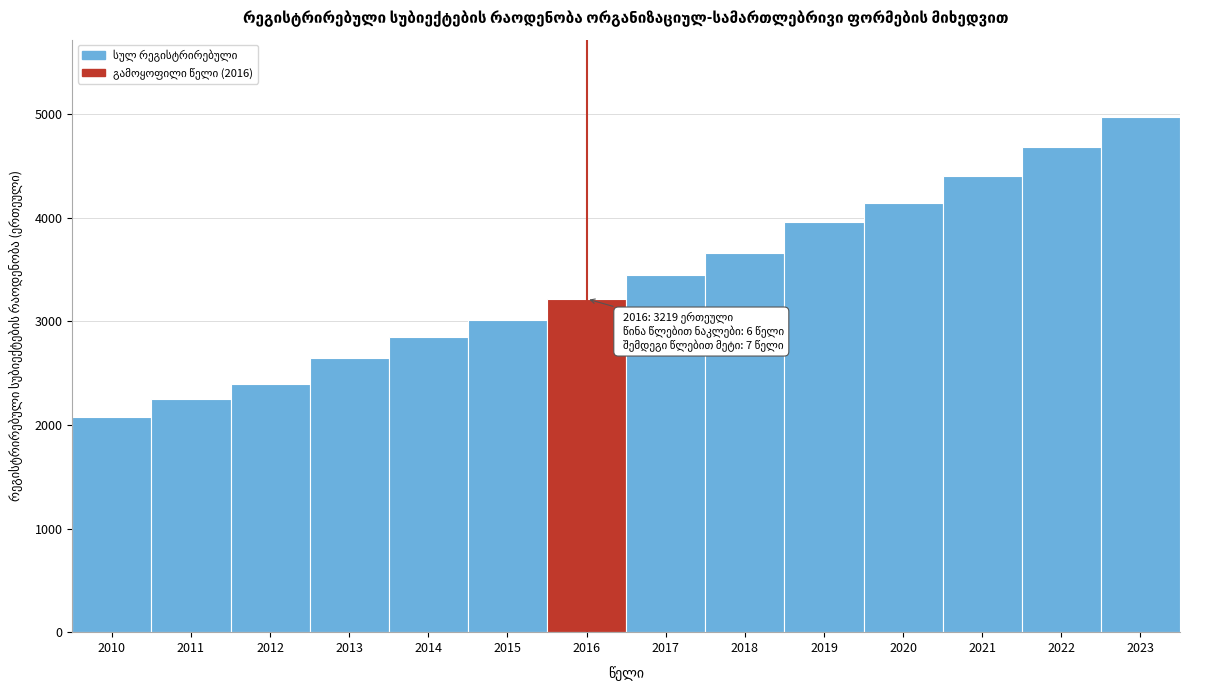

Reading left to right, what are all the values shown in this chart?

2077	2248	2397	2650	2848	3013	3219	3445	3664	3956	4148	4401	4681	4975